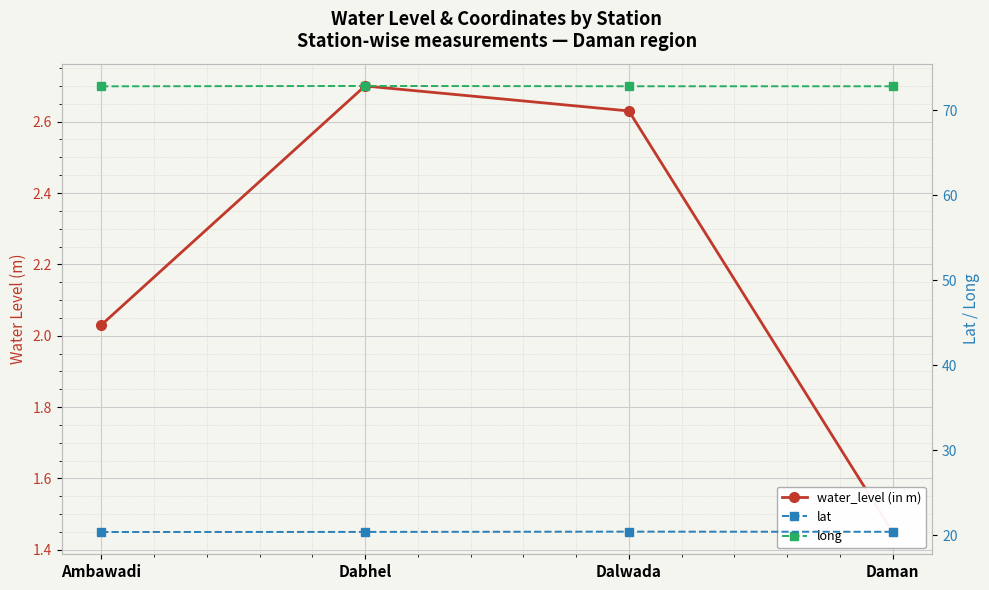

What position from the left is Daman?

4